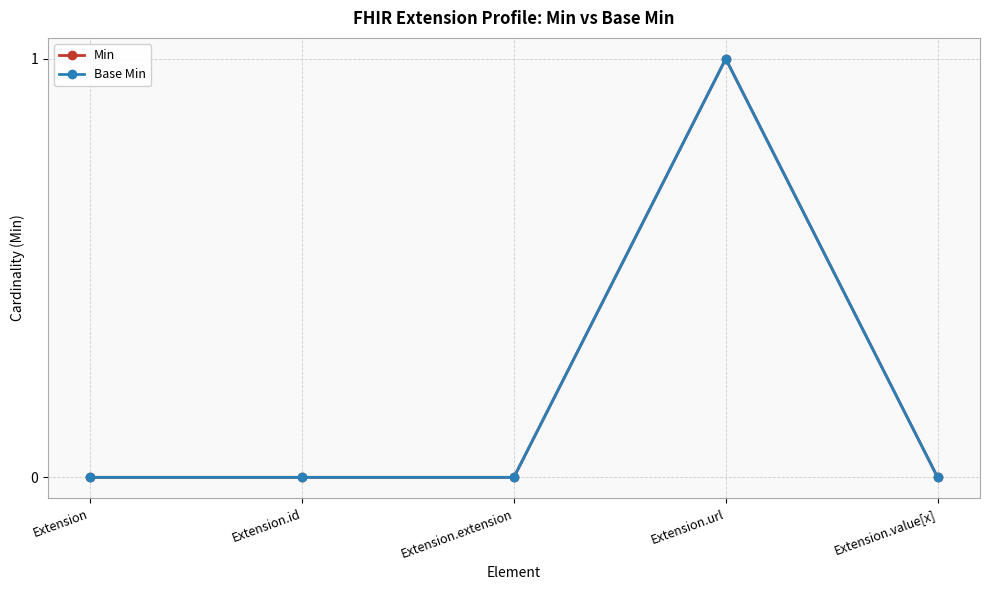

What is the label of the 5th point from the right?

Extension